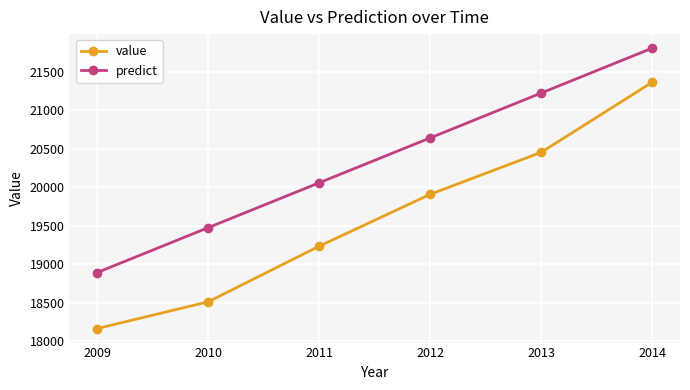

What is the average value of the value series?

19605.4